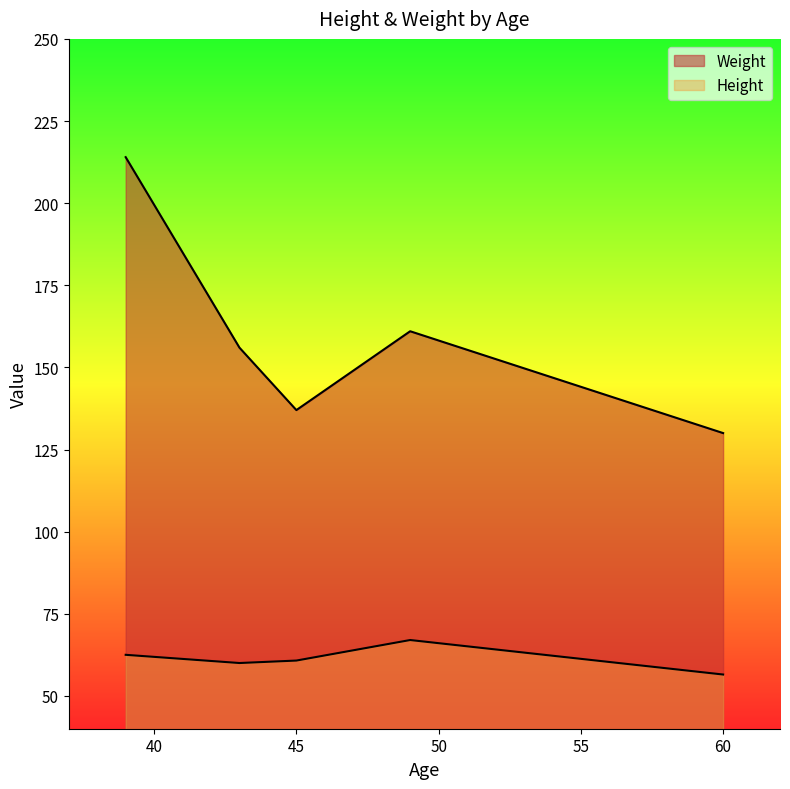

What is the value of the Weight point at the 5th from the left?

130.0